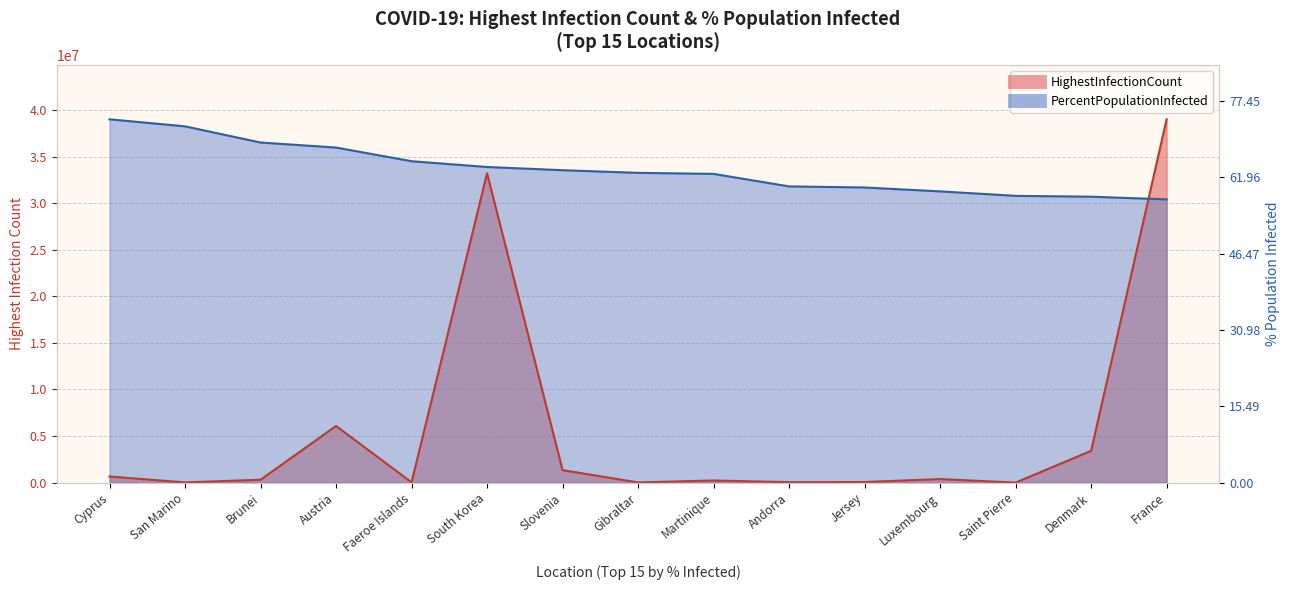

Which series ends up on top after the final intersection of HighestInfectionCount and PercentPopulationInfected?

HighestInfectionCount